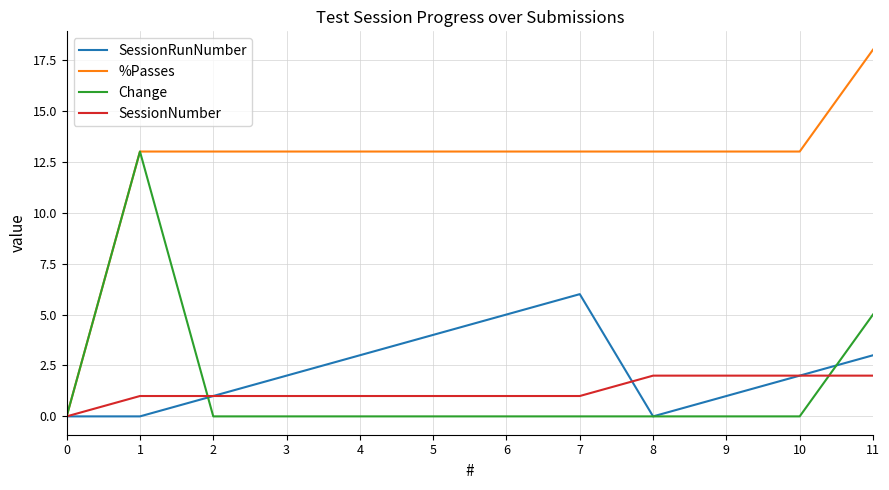

What are all the series names shown in the legend?

SessionRunNumber, %Passes, Change, SessionNumber